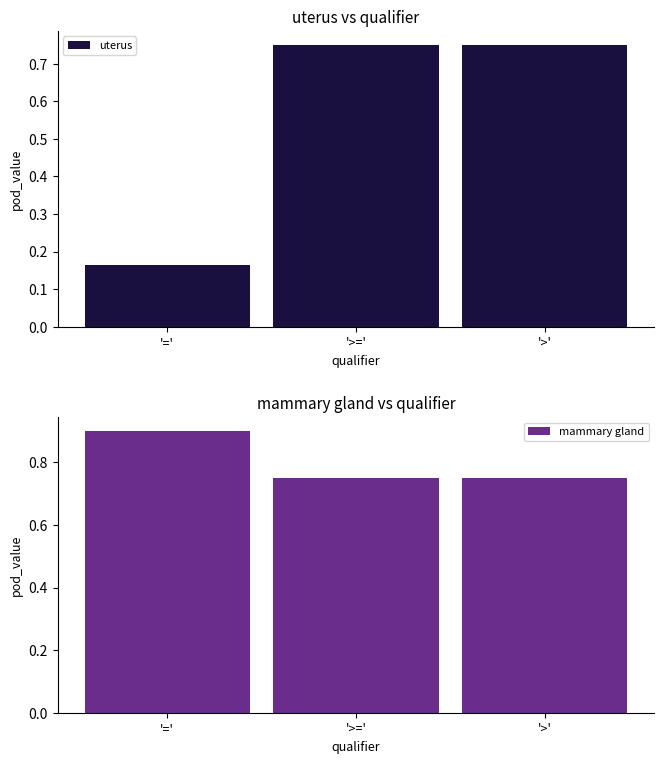

At how many categories does at least one series exceed 0?

3